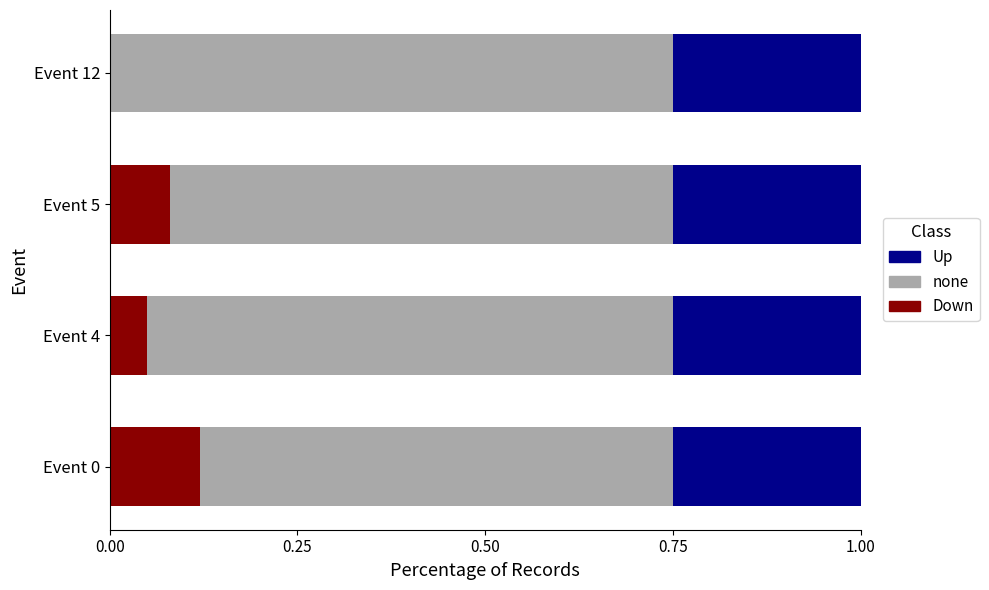

What is the total value across all series at Event 4?

1.0